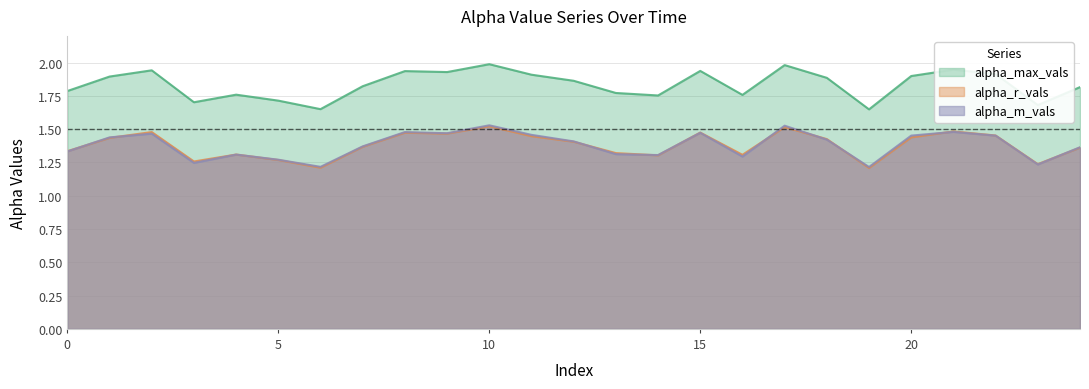

What is the maximum value shown in the chart?

2.0